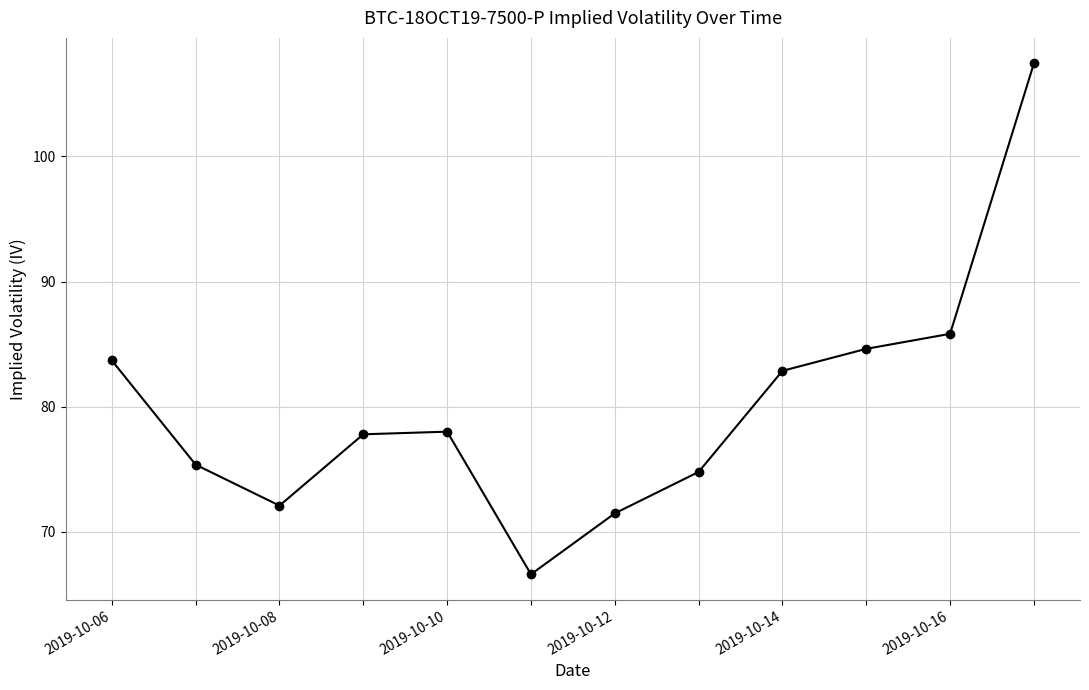

What is the value of the 8th point from the left?

74.8